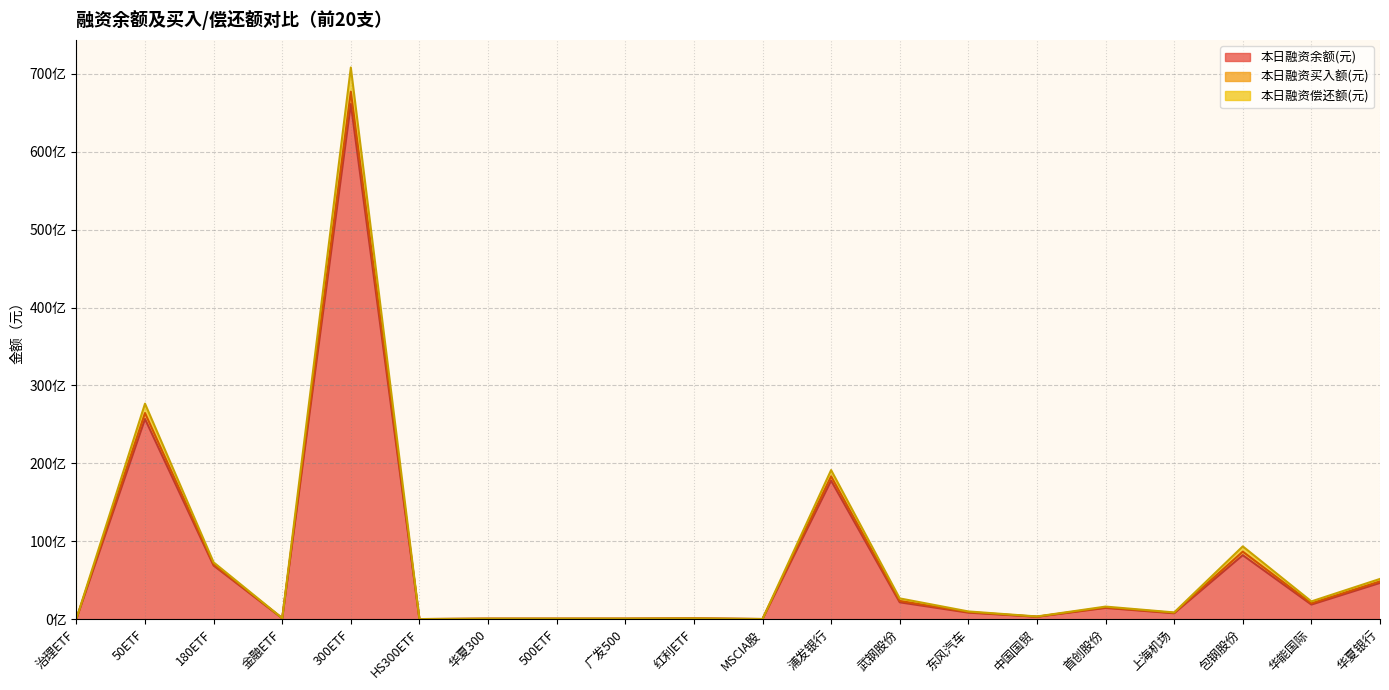

In 本日融资买入额(元), how many points are lower than both neighbors (excluding endpoints)?

6